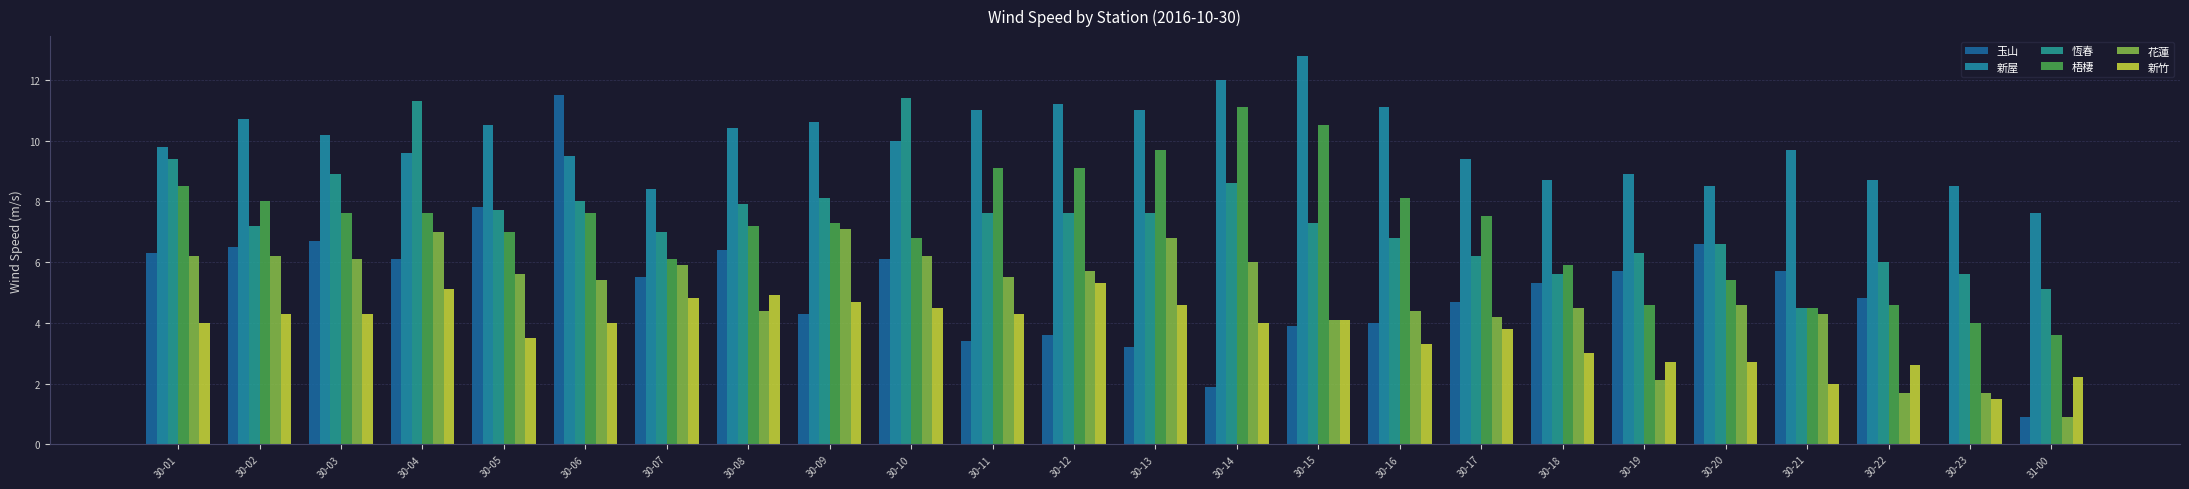

Reading left to right, list all the values displayed in this chart.

玉山: 6.3	6.5	6.7	6.1	7.8	11.5	5.5	6.4	4.3	6.1	3.4	3.6	3.2	1.9	3.9	4.0	4.7	5.3	5.7	6.6	5.7	4.8	0.0	0.9
新屋: 9.8	10.7	10.2	9.6	10.5	9.5	8.4	10.4	10.6	10.0	11.0	11.2	11.0	12.0	12.8	11.1	9.4	8.7	8.9	8.5	9.7	8.7	8.5	7.6
恆春: 9.4	7.2	8.9	11.3	7.7	8.0	7.0	7.9	8.1	11.4	7.6	7.6	7.6	8.6	7.3	6.8	6.2	5.6	6.3	6.6	4.5	6.0	5.6	5.1
梧棲: 8.5	8.0	7.6	7.6	7.0	7.6	6.1	7.2	7.3	6.8	9.1	9.1	9.7	11.1	10.5	8.1	7.5	5.9	4.6	5.4	4.5	4.6	4.0	3.6
花蓮: 6.2	6.2	6.1	7.0	5.6	5.4	5.9	4.4	7.1	6.2	5.5	5.7	6.8	6.0	4.1	4.4	4.2	4.5	2.1	4.6	4.3	1.7	1.7	0.9
新竹: 4.0	4.3	4.3	5.1	3.5	4.0	4.8	4.9	4.7	4.5	4.3	5.3	4.6	4.0	4.1	3.3	3.8	3.0	2.7	2.7	2.0	2.6	1.5	2.2